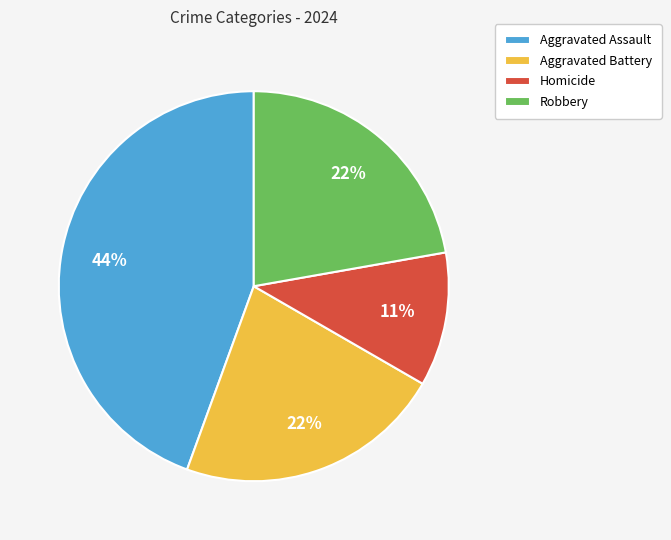

Combined, do Aggravated Battery and Robbery account for over 50%?

No